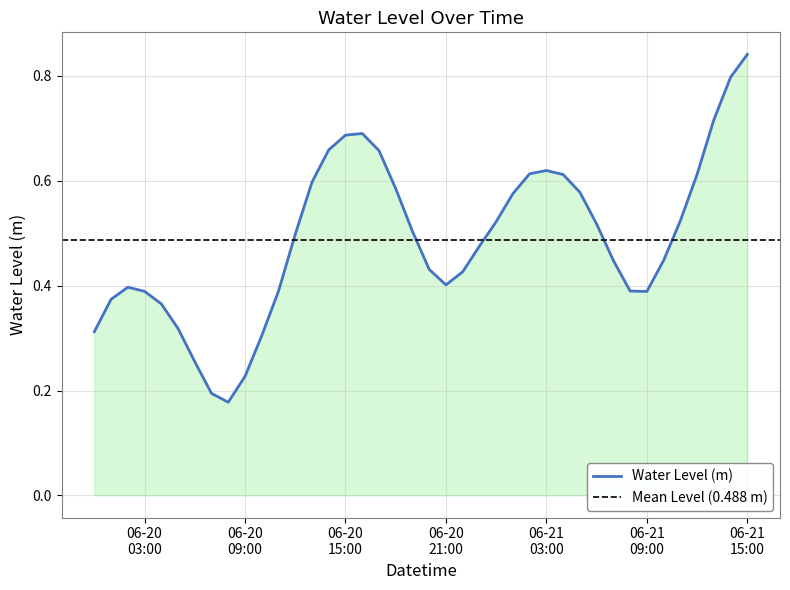

What is the average value?

0.5